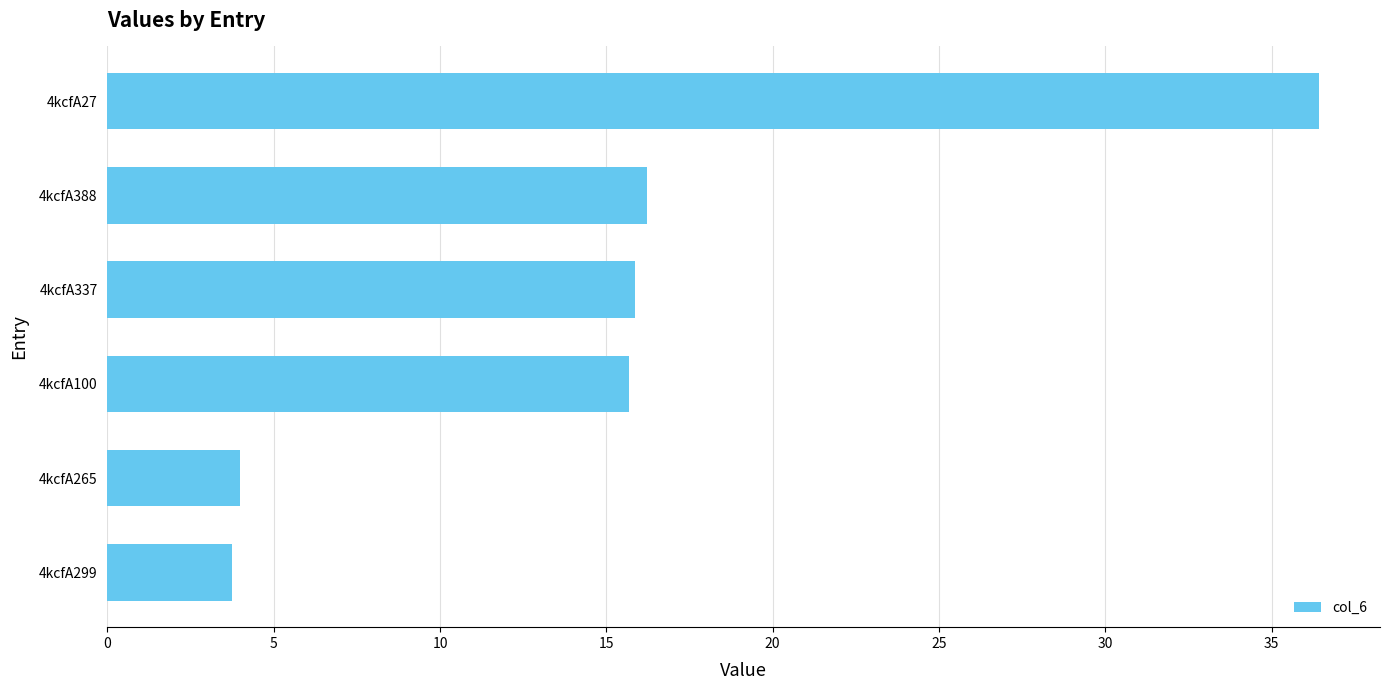

How many data points does each series have?

6